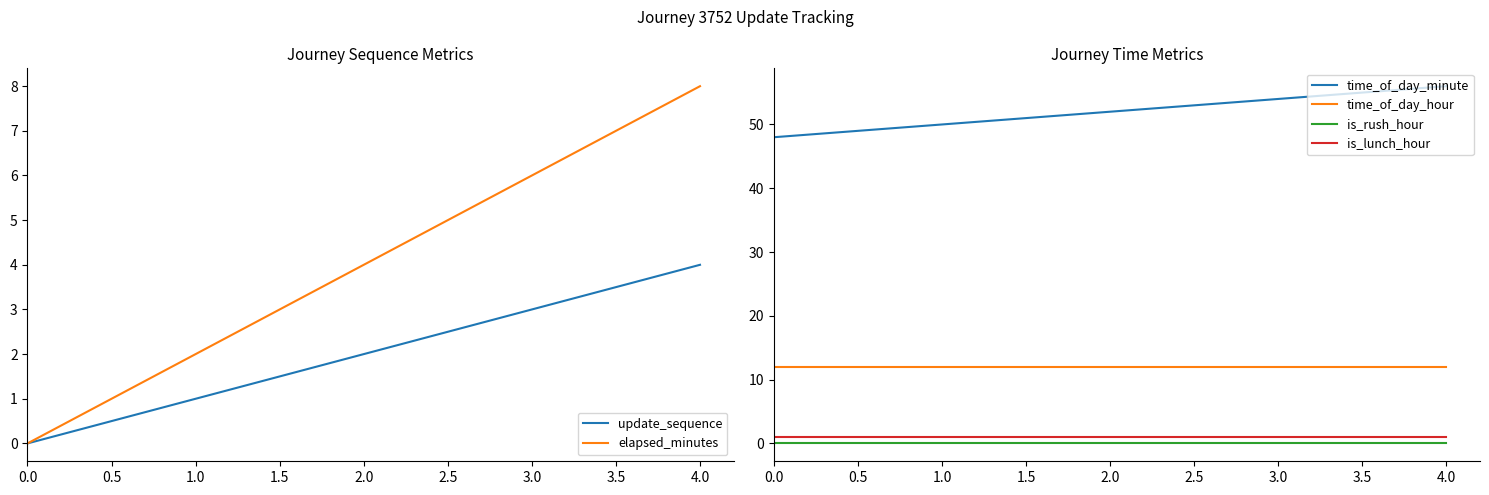

Is the value of elapsed_minutes at 1.0 greater than the value of update_sequence at 3.0?

No